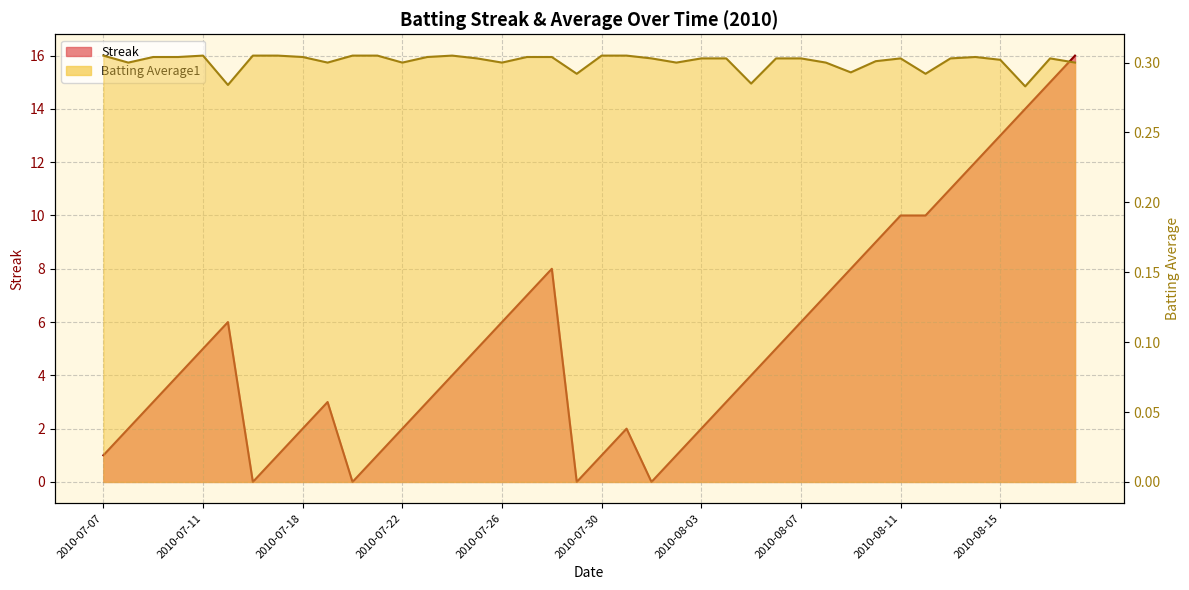

List the labels in order of Streak value, smallest first.

2010-07-16, 2010-07-20, 2010-07-29, 2010-08-01, 2010-07-07, 2010-07-17, 2010-07-21, 2010-07-30, 2010-08-02, 2010-07-08, 2010-07-18, 2010-07-22, 2010-07-31, 2010-08-03, 2010-07-09, 2010-07-19, 2010-07-23, 2010-08-04, 2010-07-10, 2010-07-24, 2010-08-05, 2010-07-11, 2010-07-25, 2010-08-06, 2010-07-15, 2010-07-26, 2010-08-07, 2010-07-27, 2010-08-08, 2010-07-28, 2010-08-09, 2010-08-10, 2010-08-11, 2010-08-12, 2010-08-13, 2010-08-14, 2010-08-15, 2010-08-16, 2010-08-17, 2010-08-18